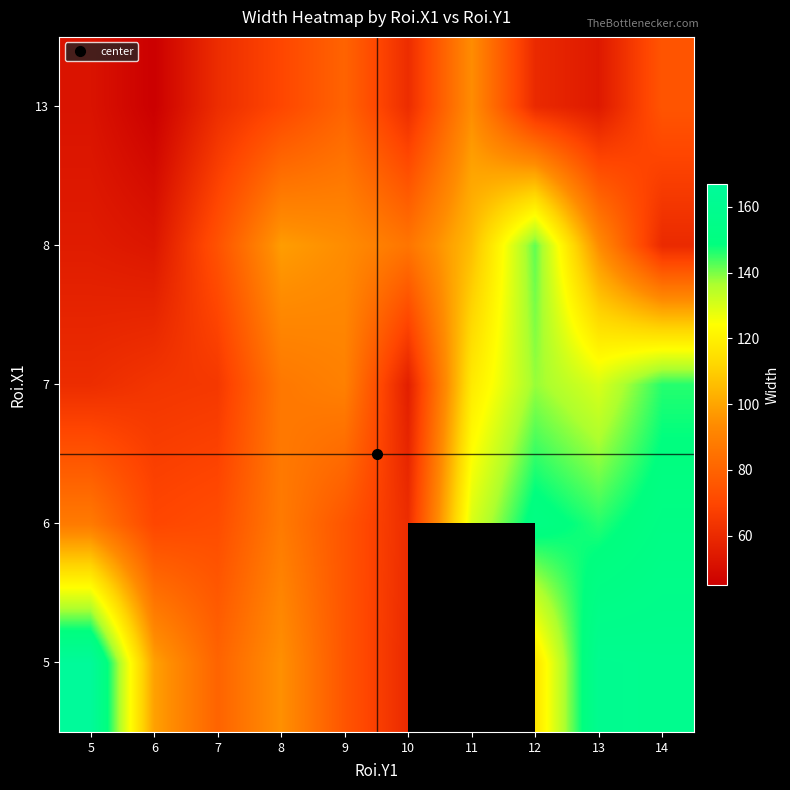

What is the minimum value shown in the chart?

45.0